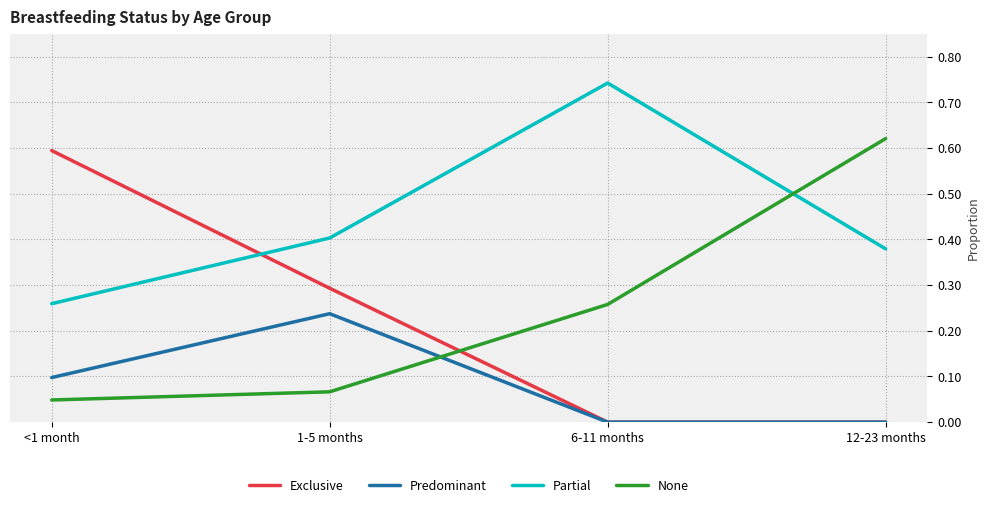

At how many categories does at least one series exceed 0?

4